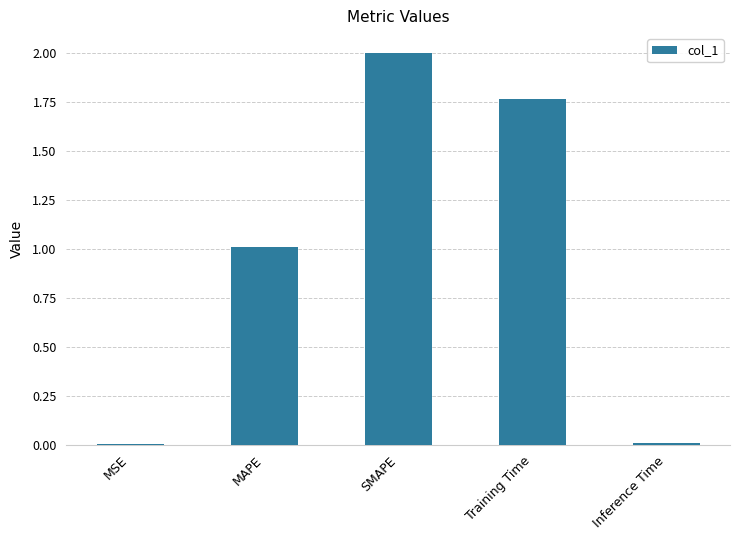

Where does the data first go above 1?

MAPE